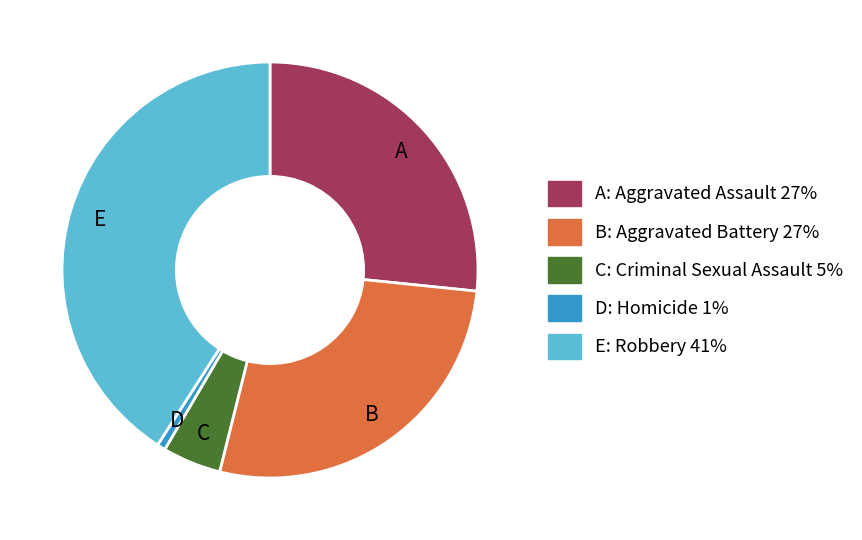

Count the number of slices in the pie.

5